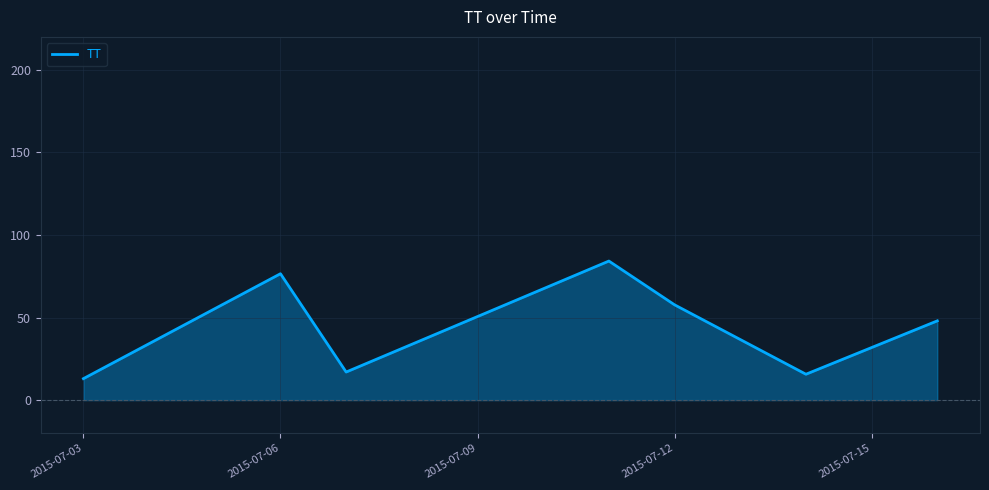

What is the average value?

44.6